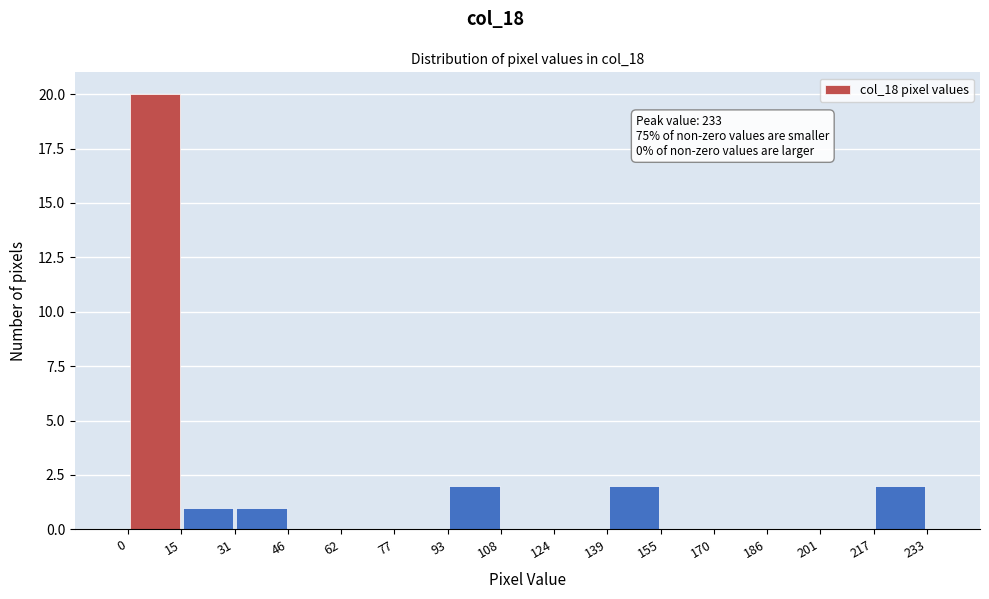

Which range on the x-axis has the tallest bar?

0 to 15